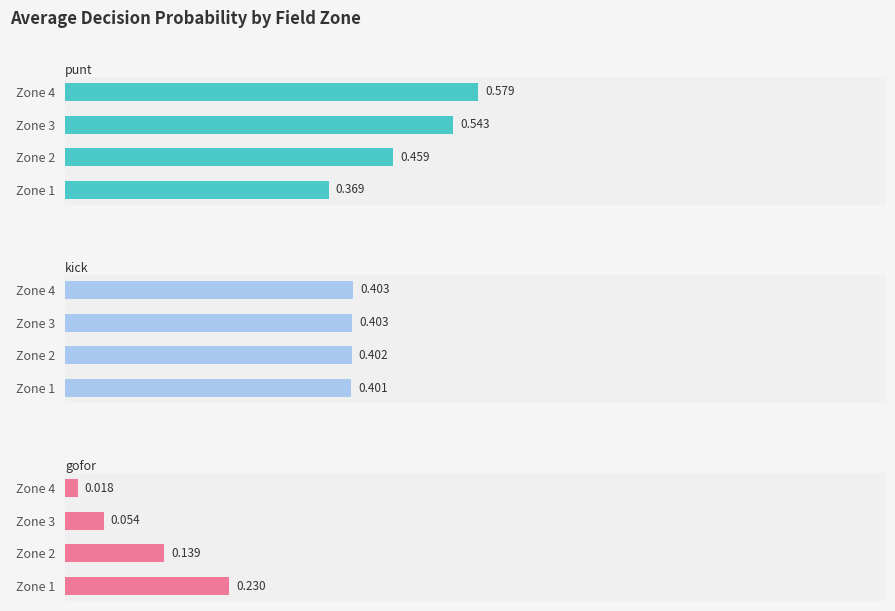

Between 0 and 1, which series saw the biggest shift?

gofor